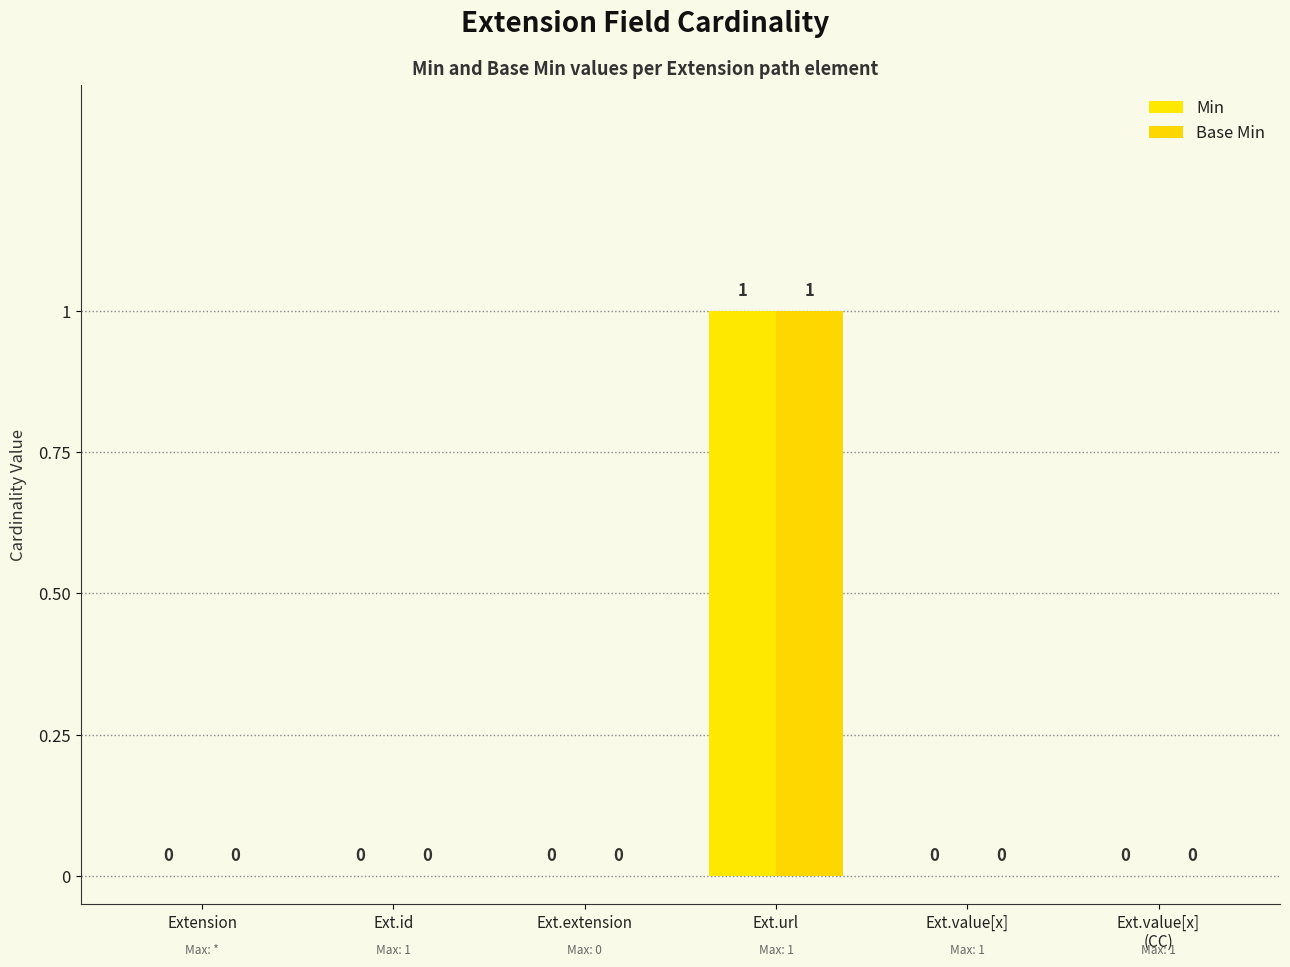

Is the value of Base Min at Ext.id greater than the value of Min at Ext.url?

No